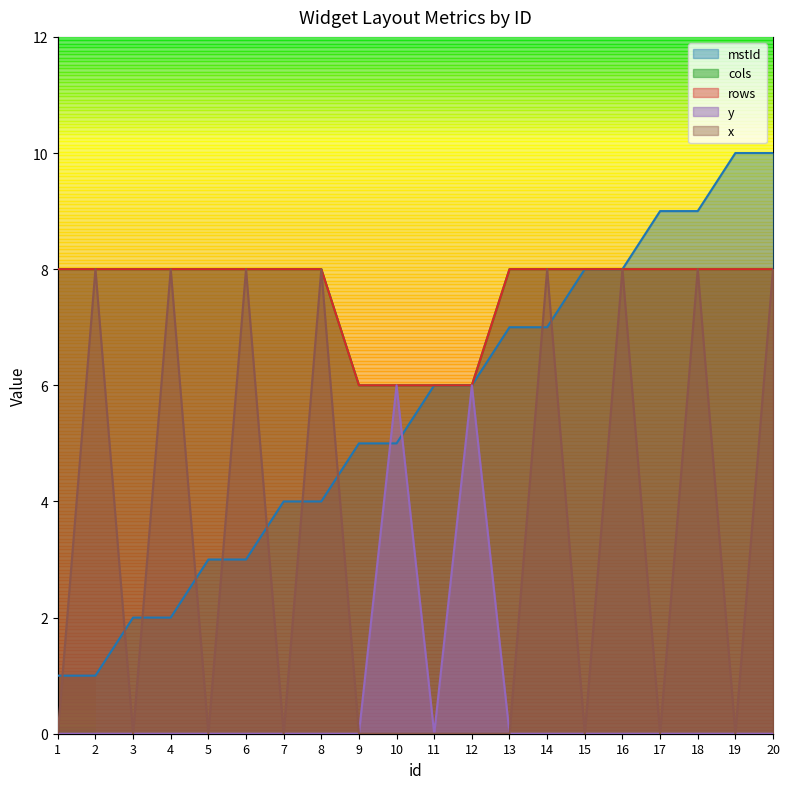

Count the rows values in the range 8 to 9.

16